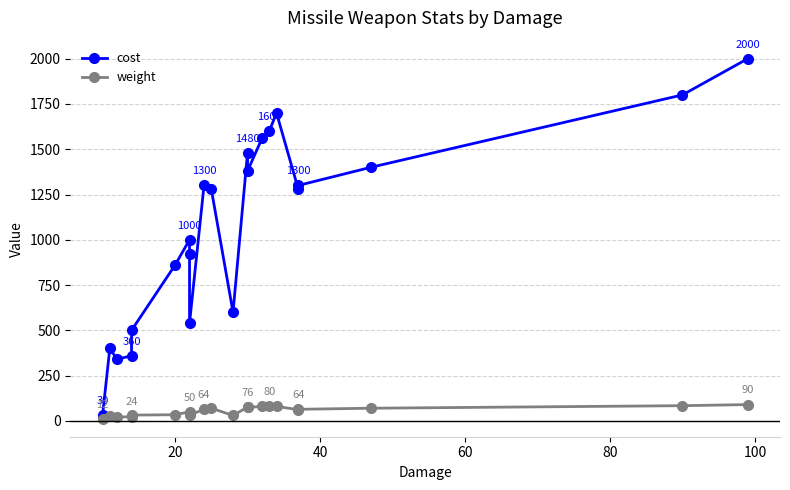

How many lines are shown in the chart?

2